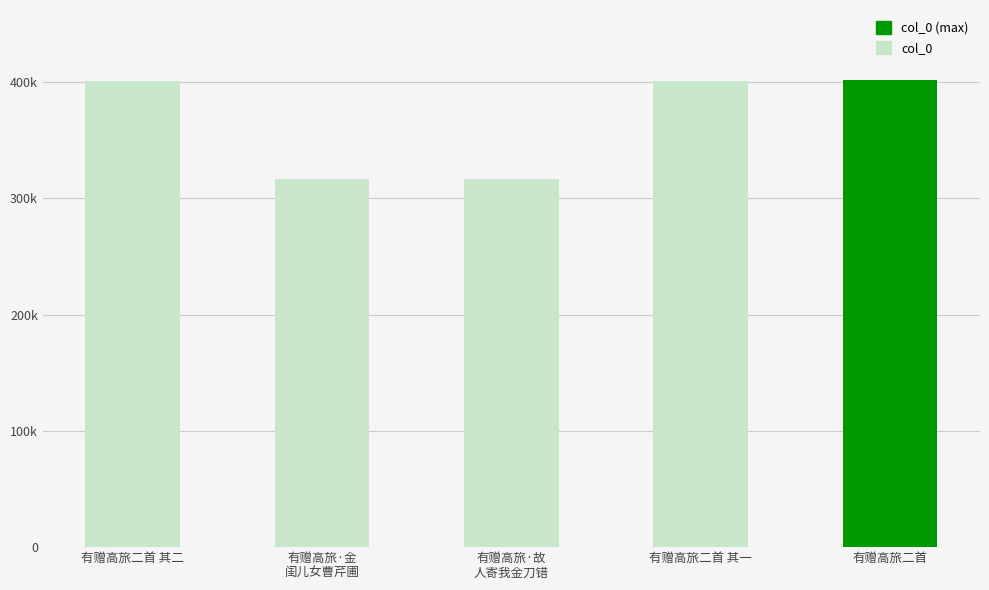

Rank the categories by value from highest to lowest.

有赠高旅二首, 有赠高旅二首 其二, 有赠高旅二首 其一, 有赠高旅·故
人寄我金刀错, 有赠高旅·金
闺儿女曹芹圃